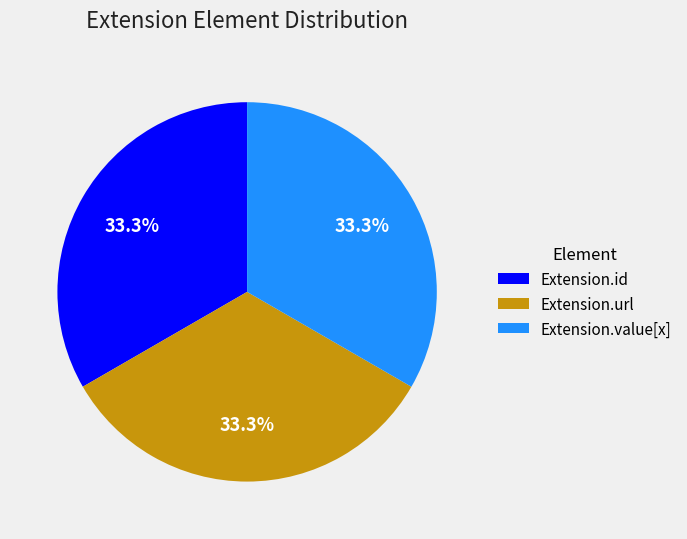

How many slices are in this pie chart?

3